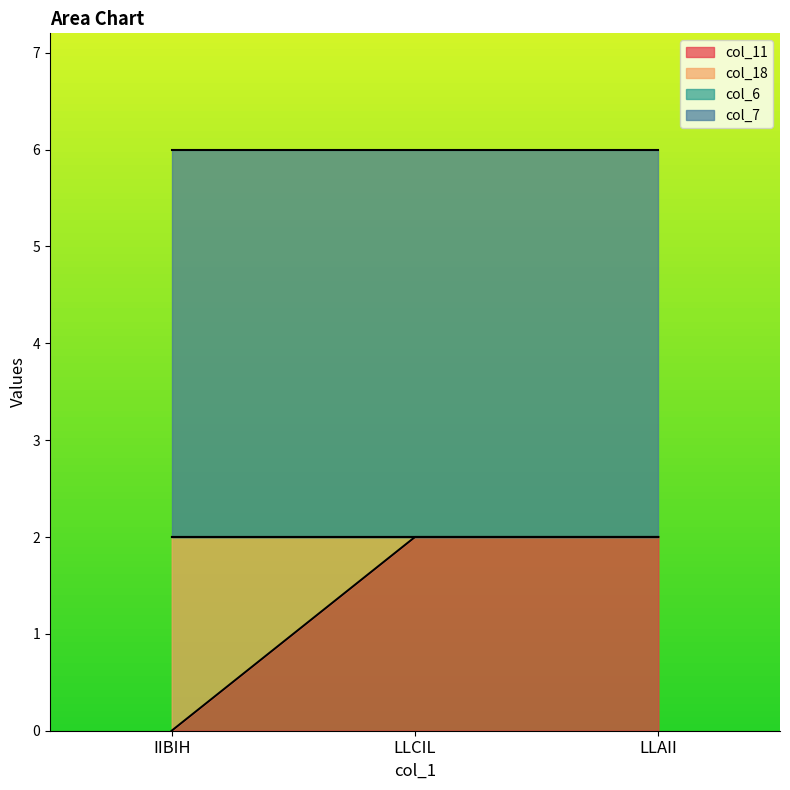

Reading right to left, extract all data points from this chart.

col_11: LLAII=2	LLCIL=2	IIBIH=0
col_18: LLAII=0	LLCIL=0	IIBIH=2
col_6: LLAII=0	LLCIL=0	IIBIH=0
col_7: LLAII=4	LLCIL=4	IIBIH=4